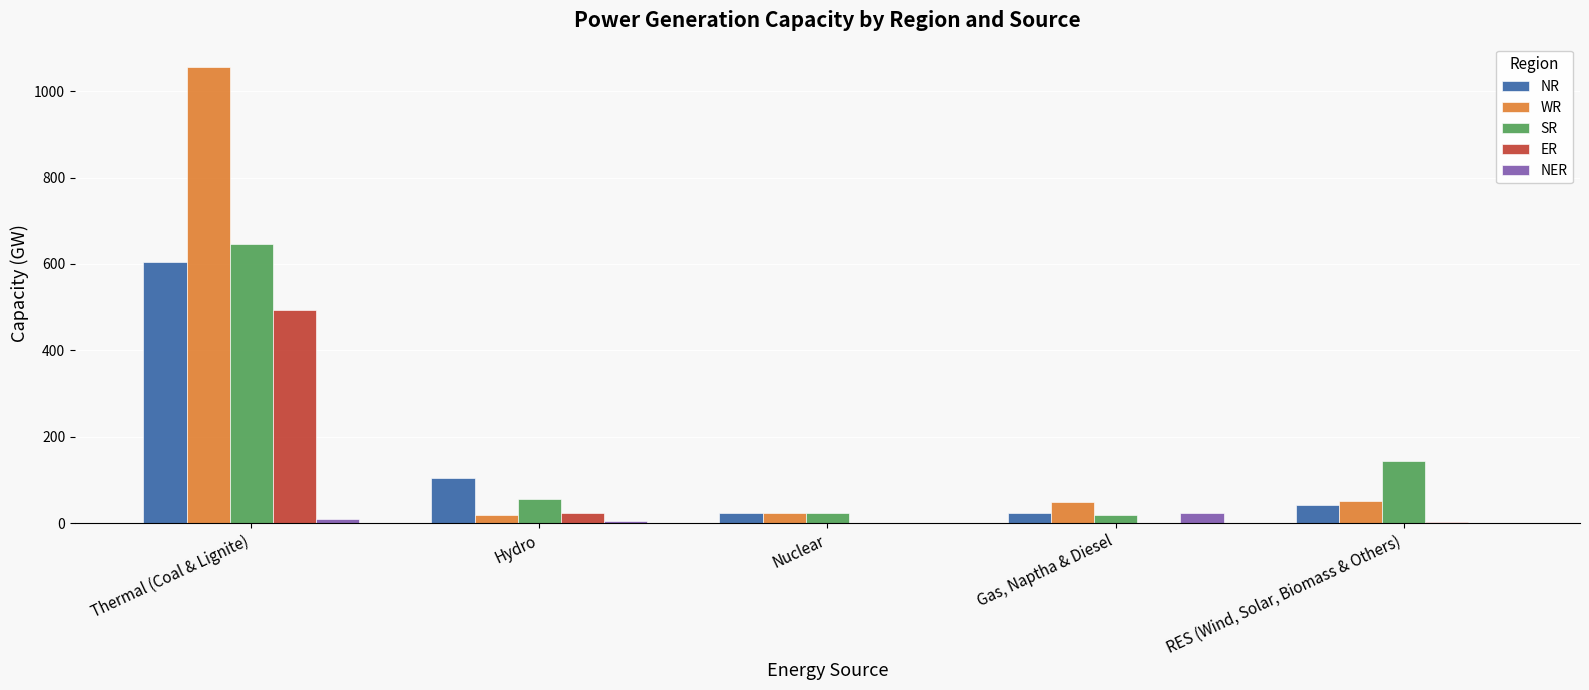

How many series are shown in this chart?

5